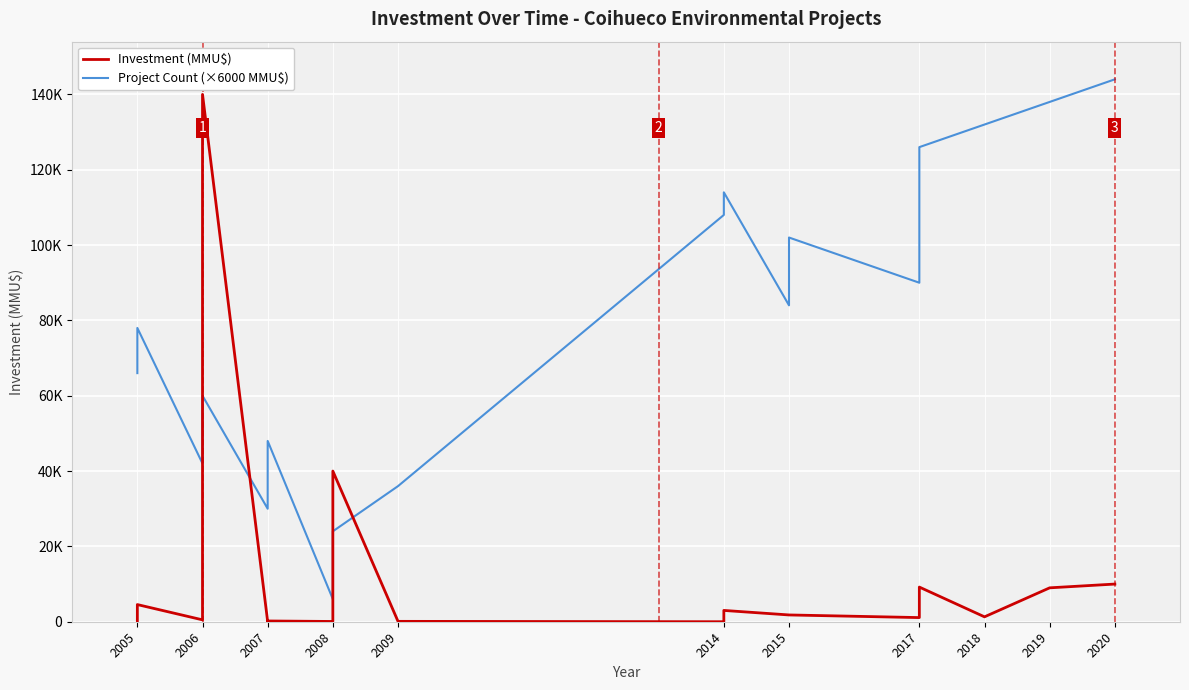

Is the value of Project Count (×6000 MMU$) at 2015 greater than the value of Investment (MMU$) at 2015?

Yes